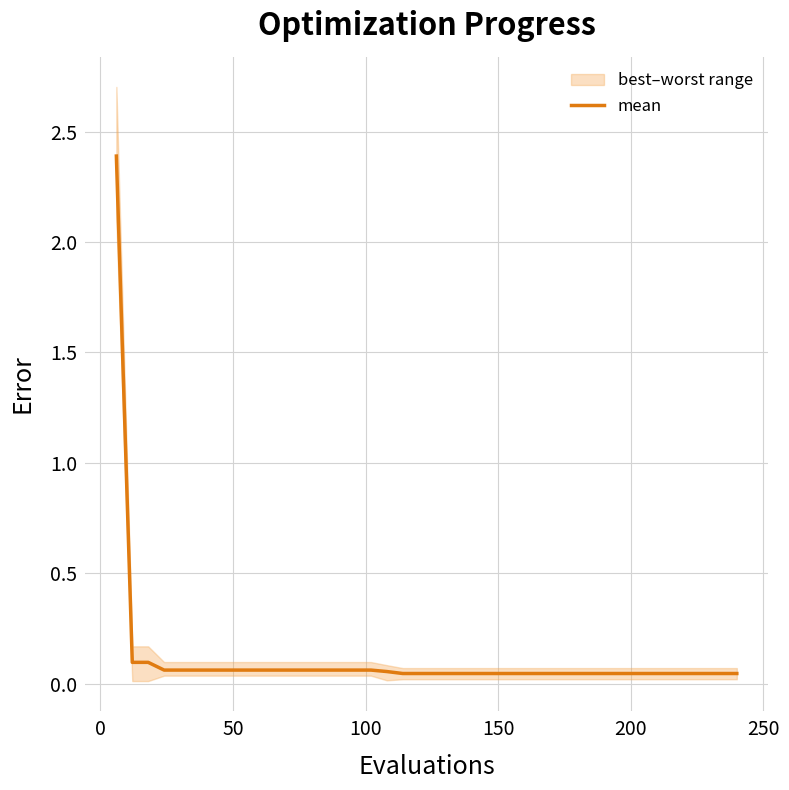

Does the chart display data point markers on the line(s)?

No